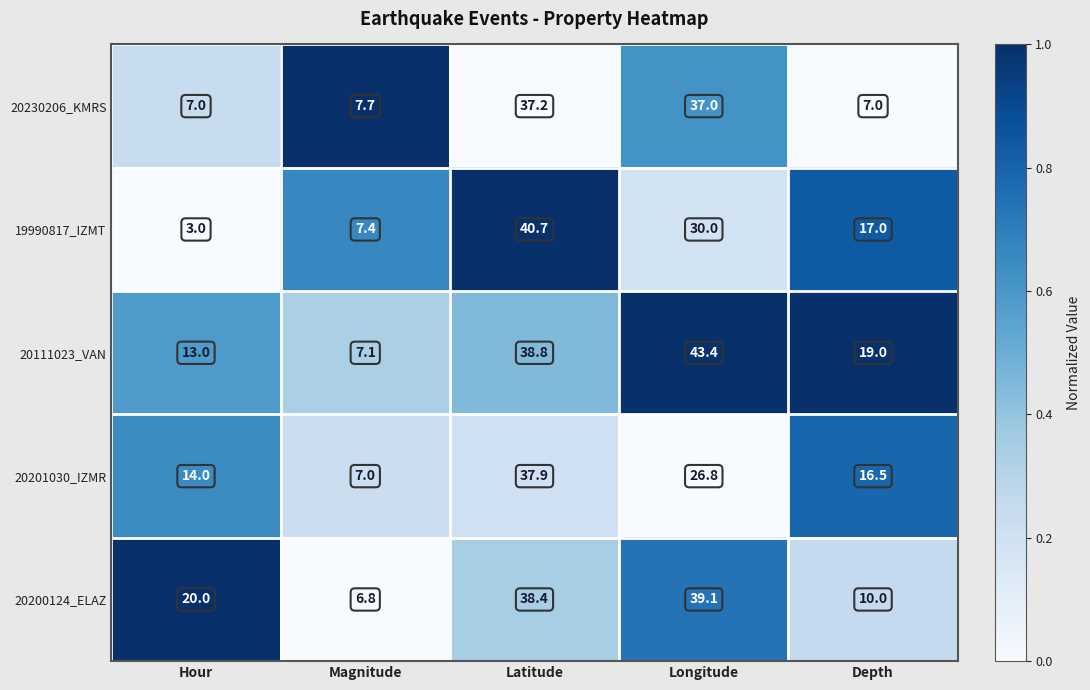

What is the maximum value shown in the chart?

43.4